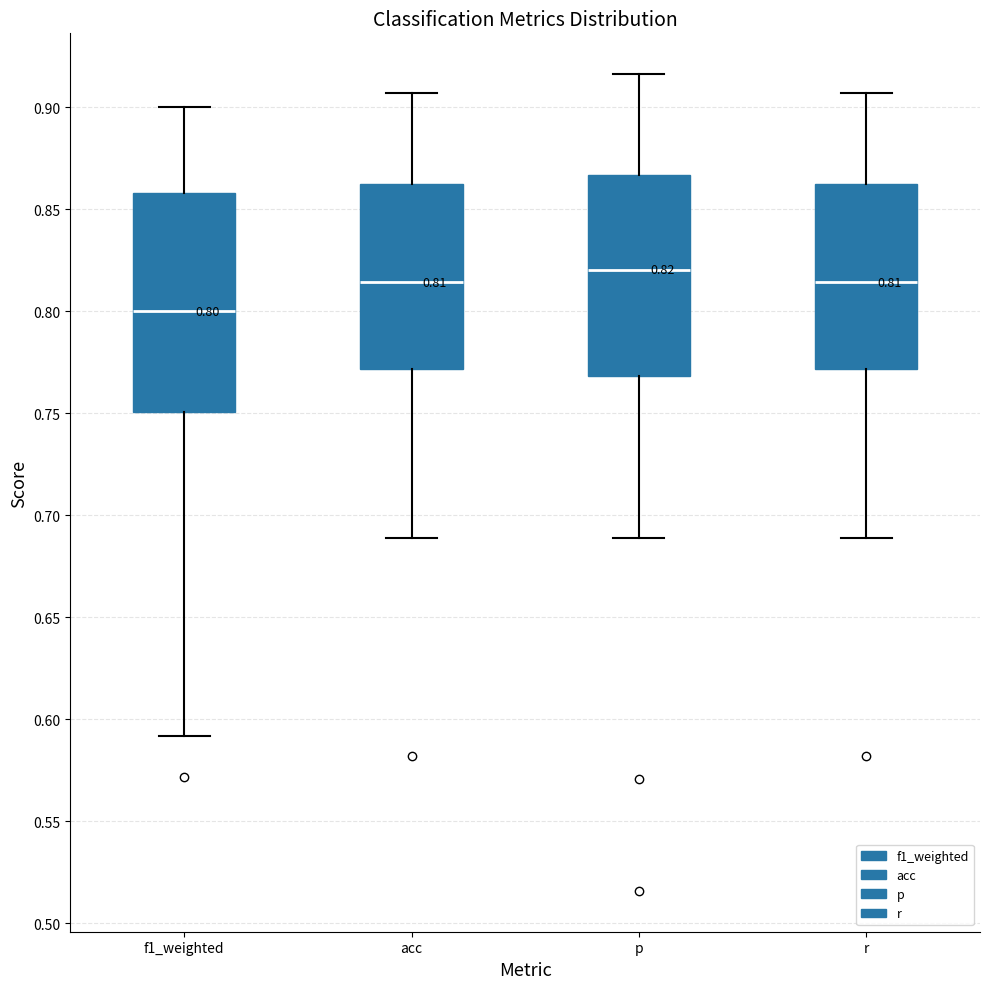

Which box's median line is the lowest?

f1_weighted